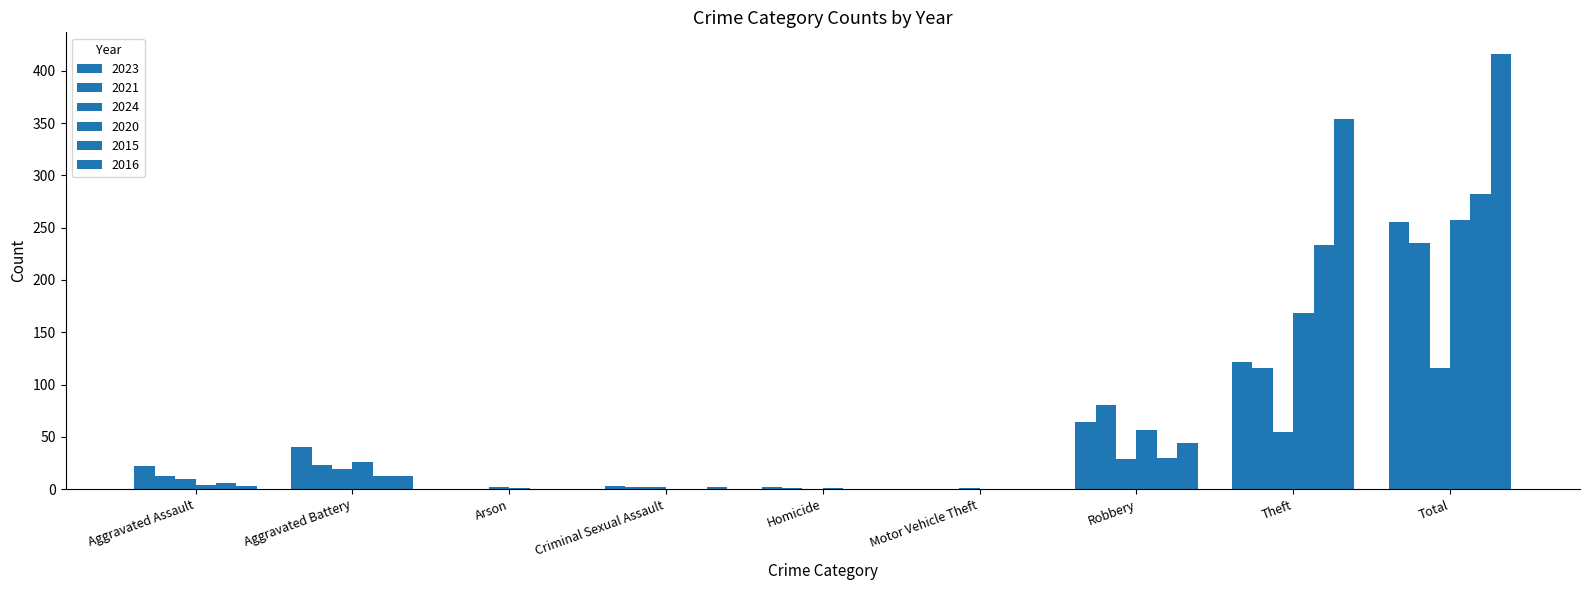

Rank the categories by 2021 value from lowest to highest.

Arson, Motor Vehicle Theft, Homicide, Criminal Sexual Assault, Aggravated Assault, Aggravated Battery, Robbery, Theft, Total